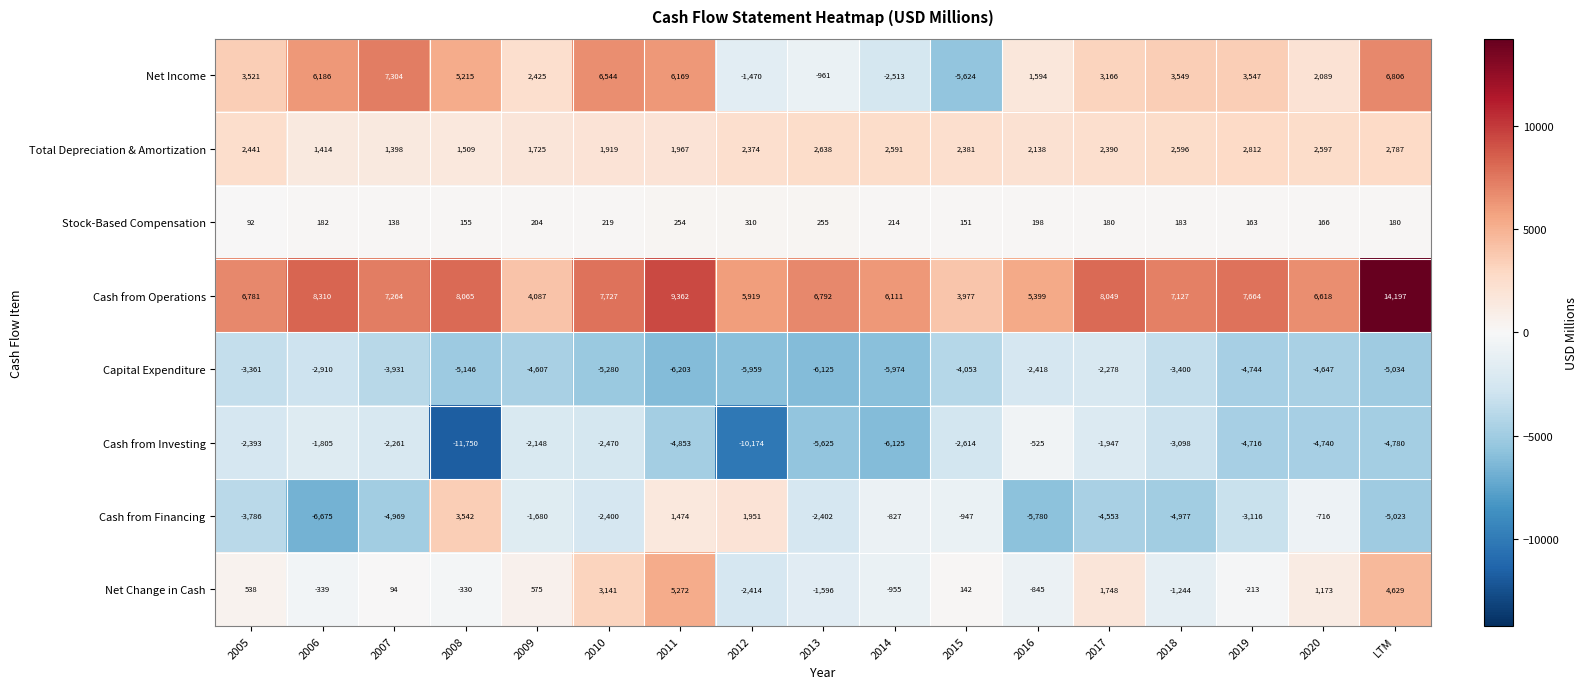

What is the minimum value shown in the chart?

-11750